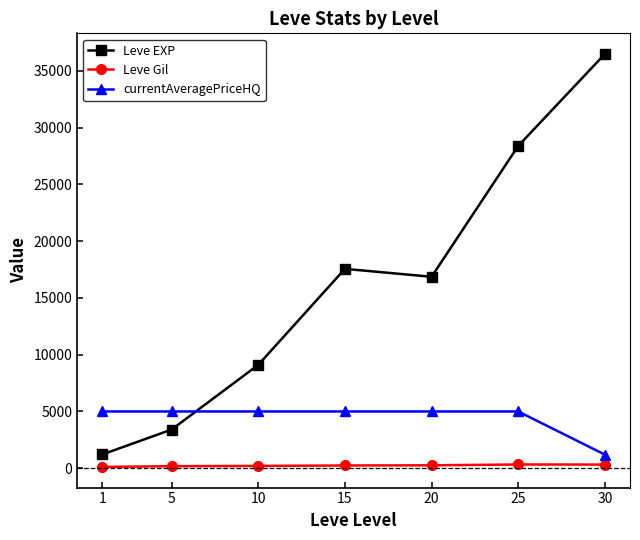

Which series has the largest total across all categories?

Leve EXP